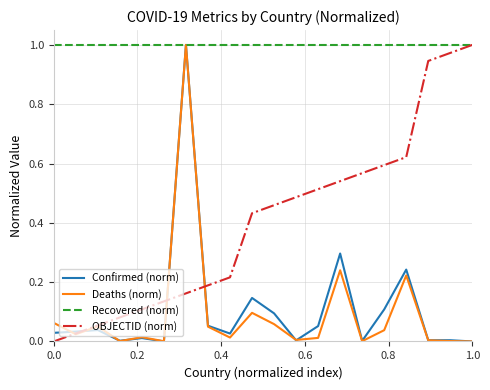

Does the chart display data point markers on the line(s)?

No